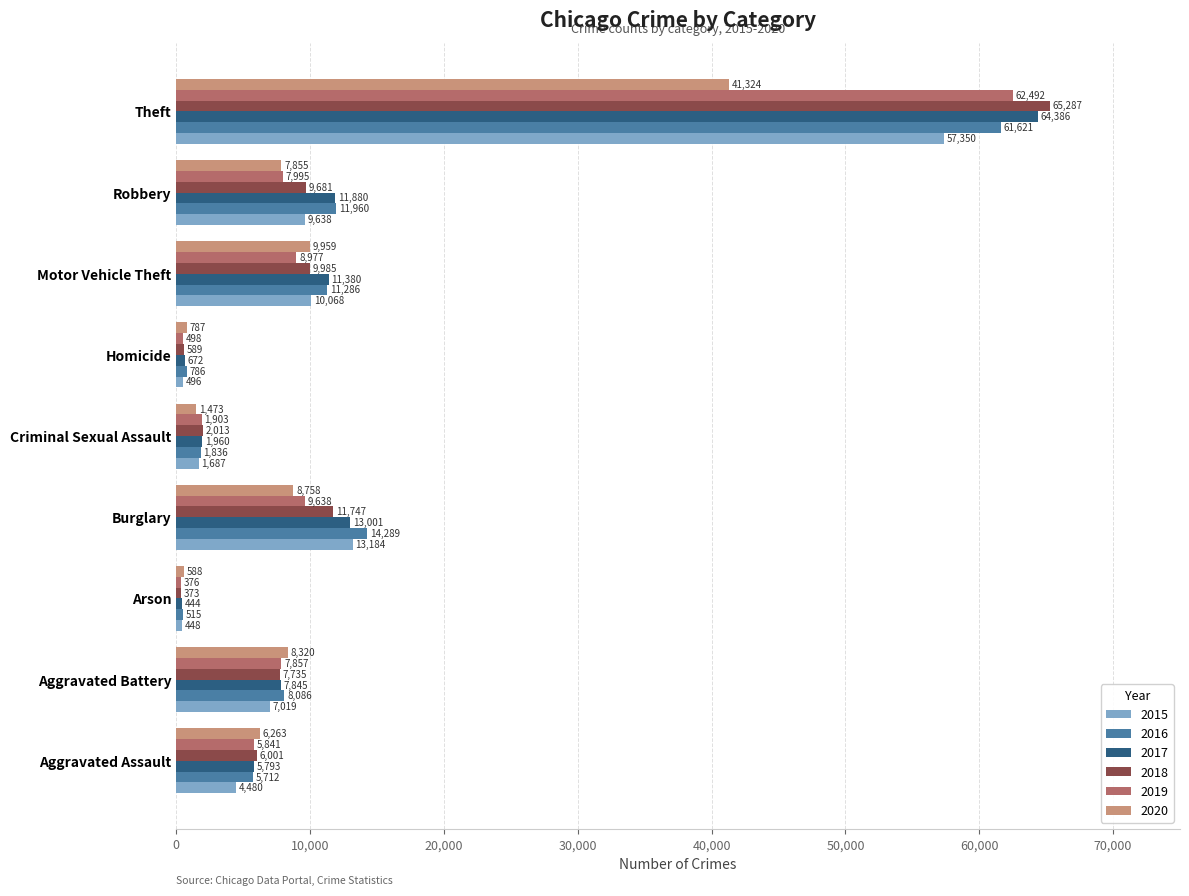

The value of 2016 at Homicide is 786. True or false?

True